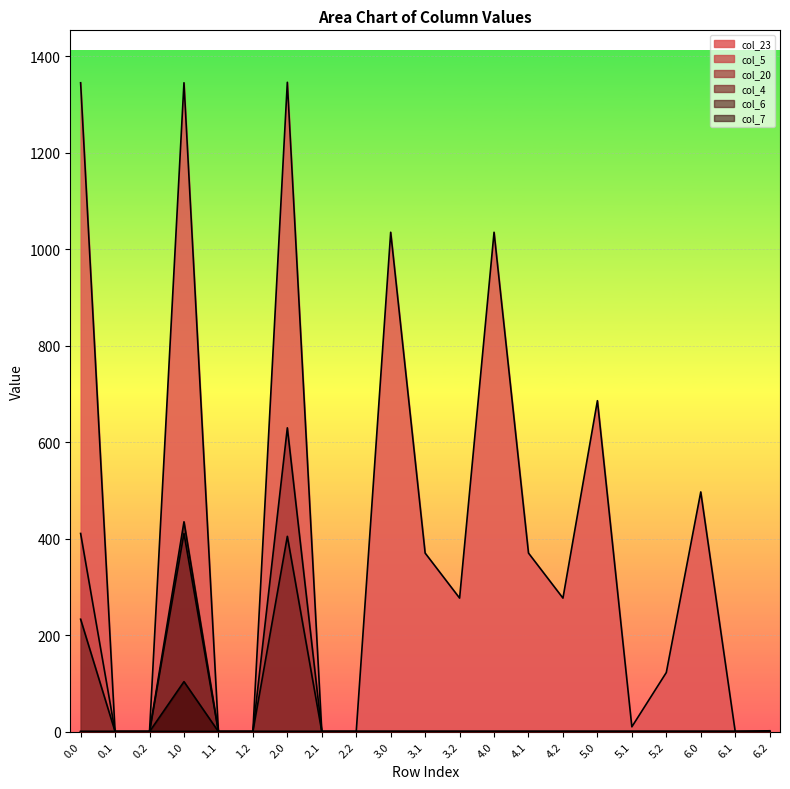

Reading left to right, list all the values displayed in this chart.

col_23: 0.0=1345.3	0.1=0.0	0.2=0.0	1.0=1345.3	1.1=0.0	1.2=0.0	2.0=1346.3	2.1=0.0	2.2=0.0	3.0=1035.3	3.1=370.2	3.2=276.8	4.0=1035.3	4.1=370.2	4.2=276.8	5.0=686.1	5.1=9.9	5.2=122.5	6.0=496.9	6.1=0.0	6.2=1.7
col_5: 0.0=410.8	0.1=0.0	0.2=0.0	1.0=410.8	1.1=0.0	1.2=0.0	2.0=0.0	2.1=0.0	2.2=0.0	3.0=0.0	3.1=0.0	3.2=0.0	4.0=0.0	4.1=0.0	4.2=0.0	5.0=0.0	5.1=0.0	5.2=0.0	6.0=0.0	6.1=0.0	6.2=0.0
col_20: 0.0=0.0	0.1=0.0	0.2=0.0	1.0=0.0	1.1=0.0	1.2=0.0	2.0=629.9	2.1=0.0	2.2=0.0	3.0=0.0	3.1=0.0	3.2=0.0	4.0=0.0	4.1=0.0	4.2=0.0	5.0=0.0	5.1=0.0	5.2=0.0	6.0=0.0	6.1=0.0	6.2=0.0
col_4: 0.0=233.0	0.1=0.0	0.2=0.0	1.0=0.0	1.1=0.0	1.2=0.0	2.0=404.9	2.1=0.0	2.2=0.0	3.0=0.0	3.1=0.0	3.2=0.0	4.0=0.0	4.1=0.0	4.2=0.0	5.0=0.0	5.1=0.0	5.2=0.0	6.0=0.0	6.1=0.0	6.2=0.0
col_6: 0.0=0.0	0.1=0.0	0.2=0.0	1.0=103.6	1.1=0.0	1.2=0.0	2.0=0.0	2.1=0.0	2.2=0.0	3.0=0.0	3.1=0.0	3.2=0.0	4.0=0.0	4.1=0.0	4.2=0.0	5.0=0.0	5.1=0.0	5.2=0.0	6.0=0.0	6.1=0.0	6.2=0.0
col_7: 0.0=0.0	0.1=0.0	0.2=0.0	1.0=435.0	1.1=0.0	1.2=0.0	2.0=0.0	2.1=0.0	2.2=0.0	3.0=0.0	3.1=0.0	3.2=0.0	4.0=0.0	4.1=0.0	4.2=0.0	5.0=0.0	5.1=0.0	5.2=0.0	6.0=0.0	6.1=0.0	6.2=0.0